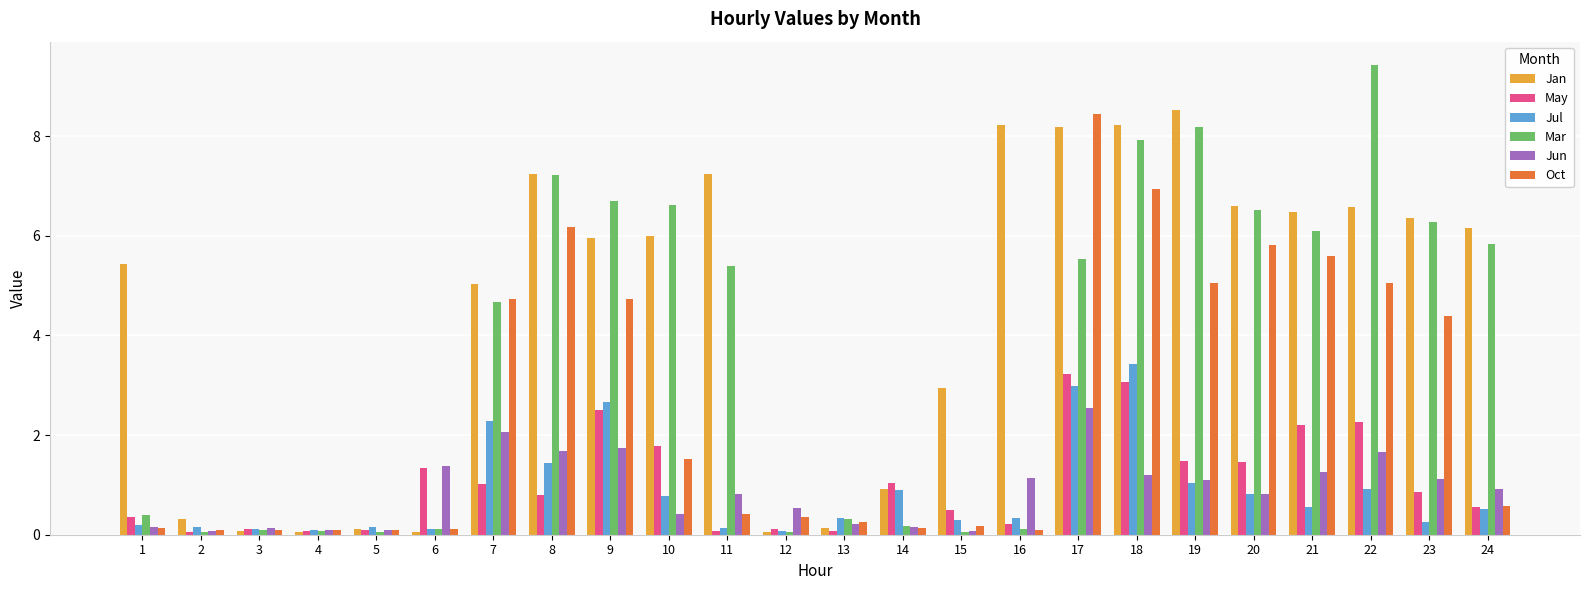

The value of Jan at 11 is 3.2. True or false?

False